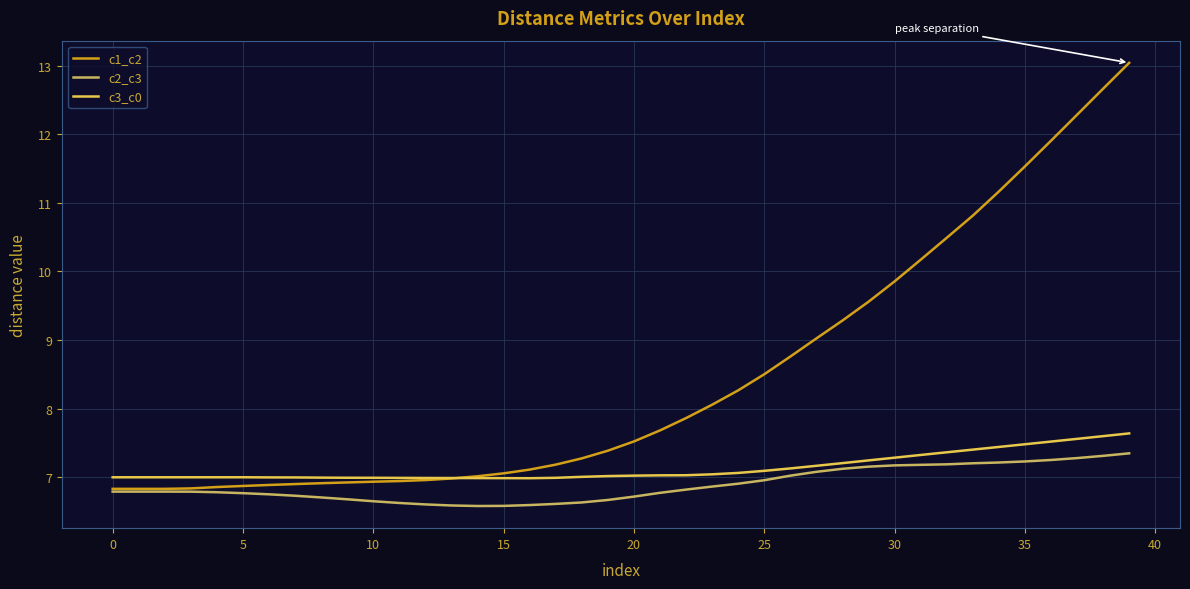

Which series has the largest range (max minus min)?

c1_c2